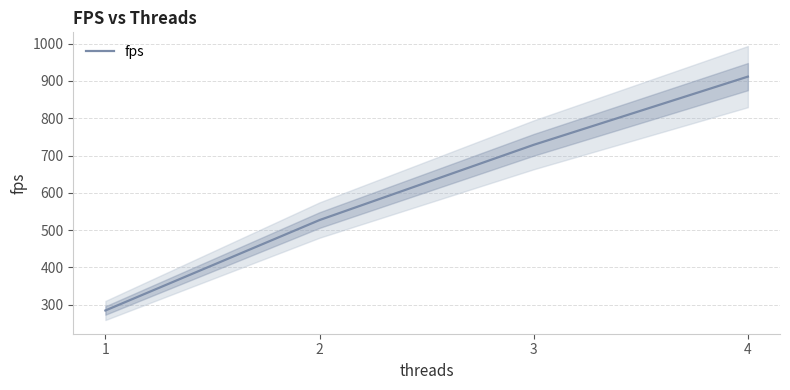

What is the sum of the values at 2 and 1?

811.3